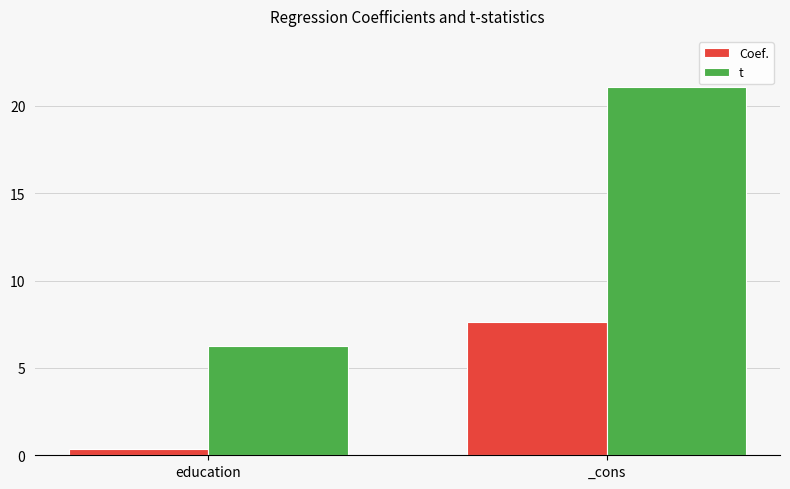

What is the sum of the Coef. values at education and _cons?

8.0